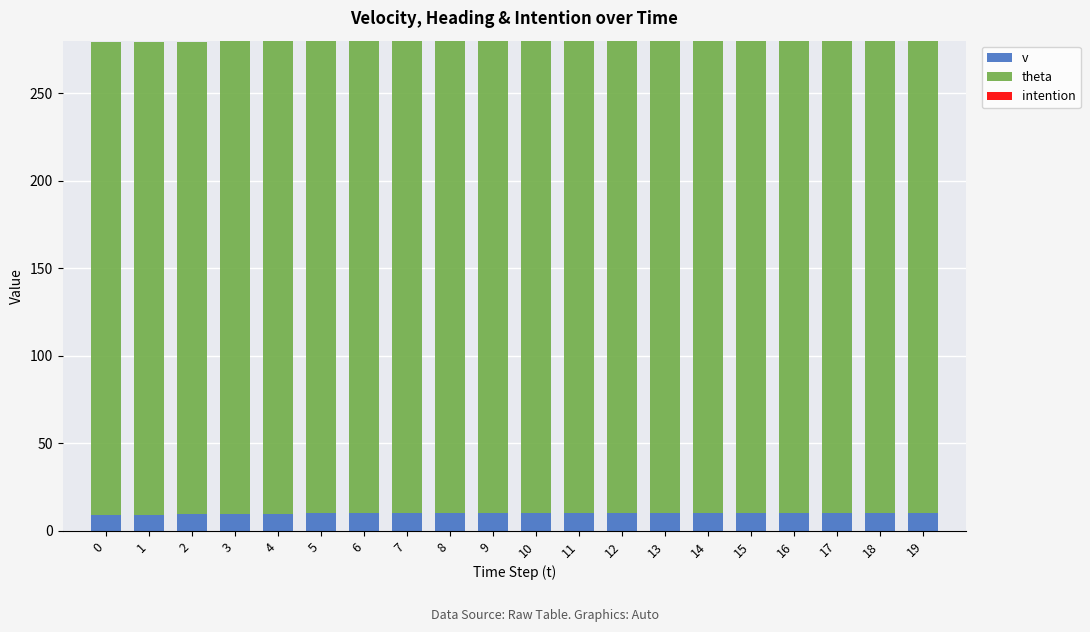

The value of v at 2 is 9.4. True or false?

True